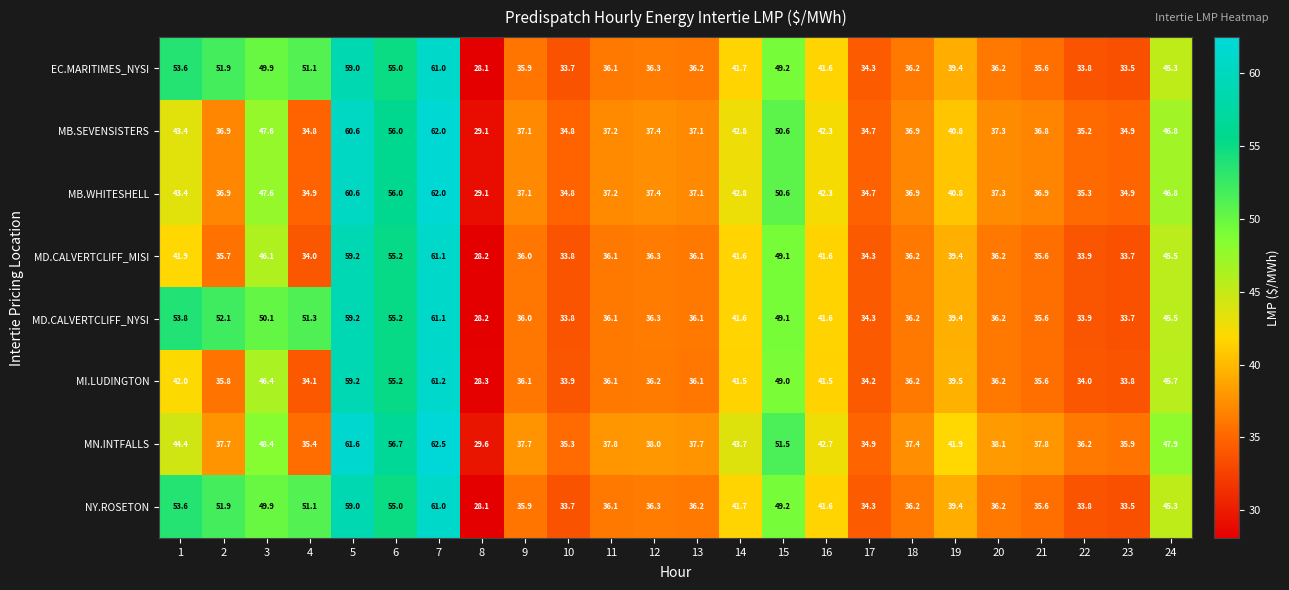

What is the difference between the maximum and minimum values in the MB.WHITESHELL series?

32.9